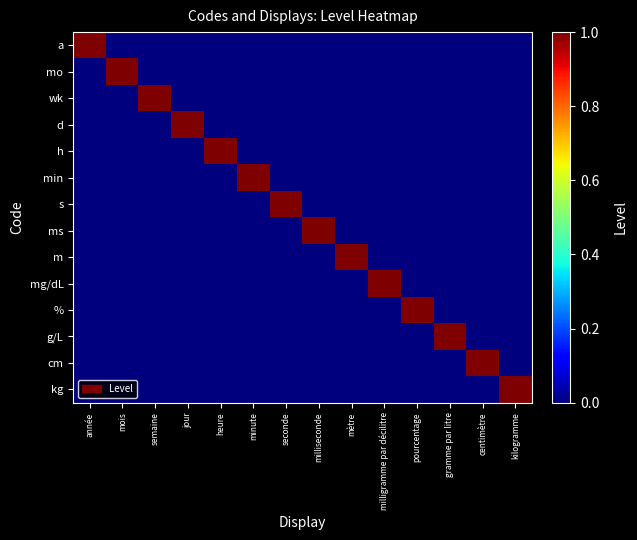

Reading left to right, what are all the values shown in this chart?

a: année=1	mois=0	semaine=0	jour=0	heure=0	minute=0	seconde=0	milliseconde=0	mètre=0	milligramme par décilitre=0	pourcentage=0	gramme par litre=0	centimètre=0	kilogramme=0
mo: année=0	mois=1	semaine=0	jour=0	heure=0	minute=0	seconde=0	milliseconde=0	mètre=0	milligramme par décilitre=0	pourcentage=0	gramme par litre=0	centimètre=0	kilogramme=0
wk: année=0	mois=0	semaine=1	jour=0	heure=0	minute=0	seconde=0	milliseconde=0	mètre=0	milligramme par décilitre=0	pourcentage=0	gramme par litre=0	centimètre=0	kilogramme=0
d: année=0	mois=0	semaine=0	jour=1	heure=0	minute=0	seconde=0	milliseconde=0	mètre=0	milligramme par décilitre=0	pourcentage=0	gramme par litre=0	centimètre=0	kilogramme=0
h: année=0	mois=0	semaine=0	jour=0	heure=1	minute=0	seconde=0	milliseconde=0	mètre=0	milligramme par décilitre=0	pourcentage=0	gramme par litre=0	centimètre=0	kilogramme=0
min: année=0	mois=0	semaine=0	jour=0	heure=0	minute=1	seconde=0	milliseconde=0	mètre=0	milligramme par décilitre=0	pourcentage=0	gramme par litre=0	centimètre=0	kilogramme=0
s: année=0	mois=0	semaine=0	jour=0	heure=0	minute=0	seconde=1	milliseconde=0	mètre=0	milligramme par décilitre=0	pourcentage=0	gramme par litre=0	centimètre=0	kilogramme=0
ms: année=0	mois=0	semaine=0	jour=0	heure=0	minute=0	seconde=0	milliseconde=1	mètre=0	milligramme par décilitre=0	pourcentage=0	gramme par litre=0	centimètre=0	kilogramme=0
m: année=0	mois=0	semaine=0	jour=0	heure=0	minute=0	seconde=0	milliseconde=0	mètre=1	milligramme par décilitre=0	pourcentage=0	gramme par litre=0	centimètre=0	kilogramme=0
mg/dL: année=0	mois=0	semaine=0	jour=0	heure=0	minute=0	seconde=0	milliseconde=0	mètre=0	milligramme par décilitre=1	pourcentage=0	gramme par litre=0	centimètre=0	kilogramme=0
%: année=0	mois=0	semaine=0	jour=0	heure=0	minute=0	seconde=0	milliseconde=0	mètre=0	milligramme par décilitre=0	pourcentage=1	gramme par litre=0	centimètre=0	kilogramme=0
g/L: année=0	mois=0	semaine=0	jour=0	heure=0	minute=0	seconde=0	milliseconde=0	mètre=0	milligramme par décilitre=0	pourcentage=0	gramme par litre=1	centimètre=0	kilogramme=0
cm: année=0	mois=0	semaine=0	jour=0	heure=0	minute=0	seconde=0	milliseconde=0	mètre=0	milligramme par décilitre=0	pourcentage=0	gramme par litre=0	centimètre=1	kilogramme=0
kg: année=0	mois=0	semaine=0	jour=0	heure=0	minute=0	seconde=0	milliseconde=0	mètre=0	milligramme par décilitre=0	pourcentage=0	gramme par litre=0	centimètre=0	kilogramme=1